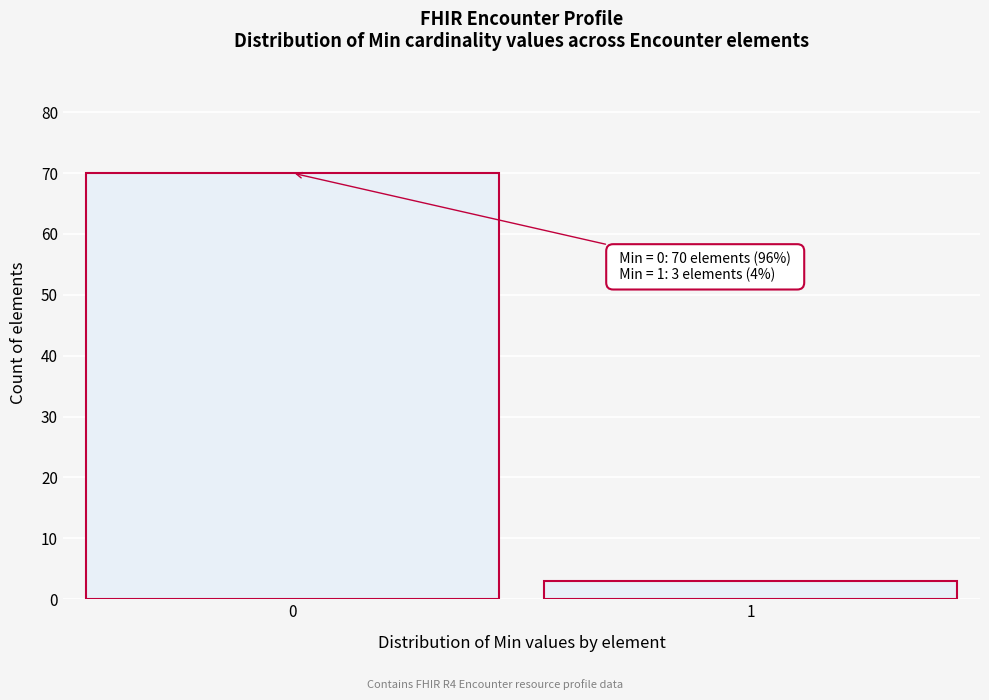

Reading right to left, transcribe all the data shown in this chart.

1=3	0=70